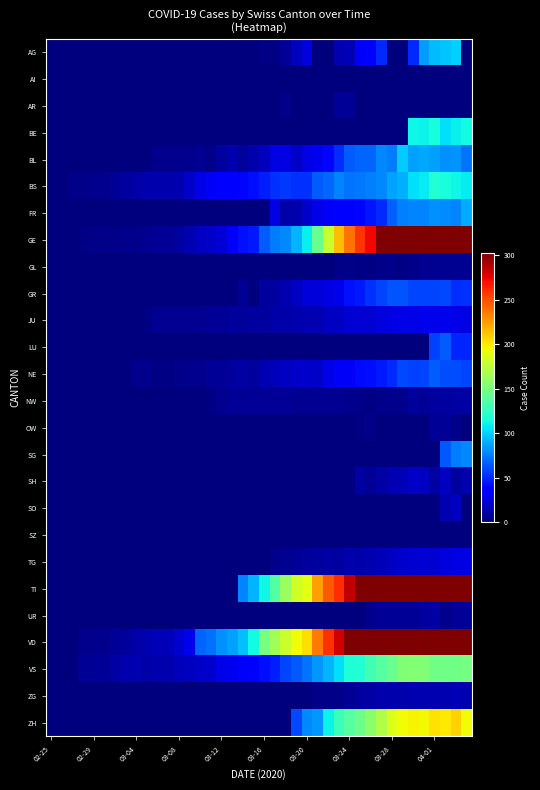

At which category does the chart reach its peak across all series?

37